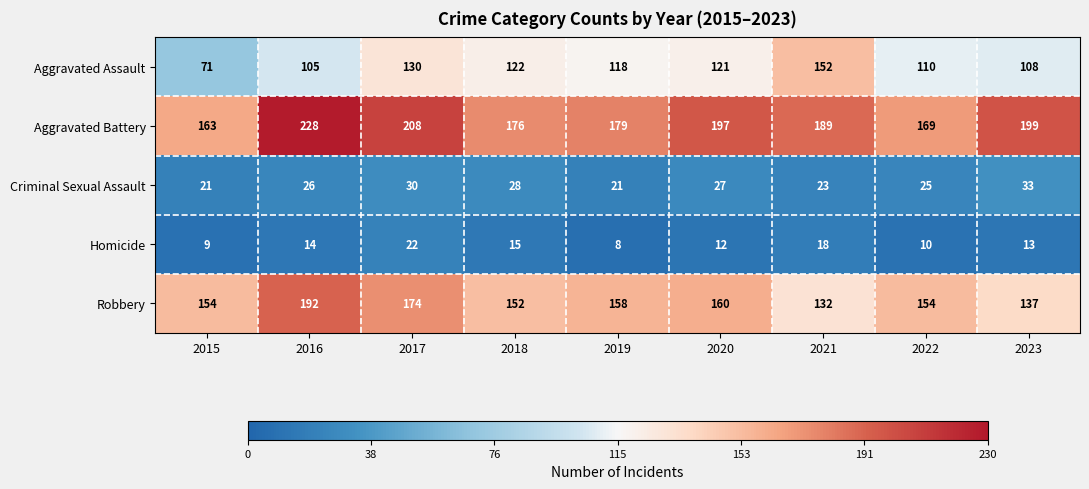

The Homicide series shows 7 at 2018. True or false?

False